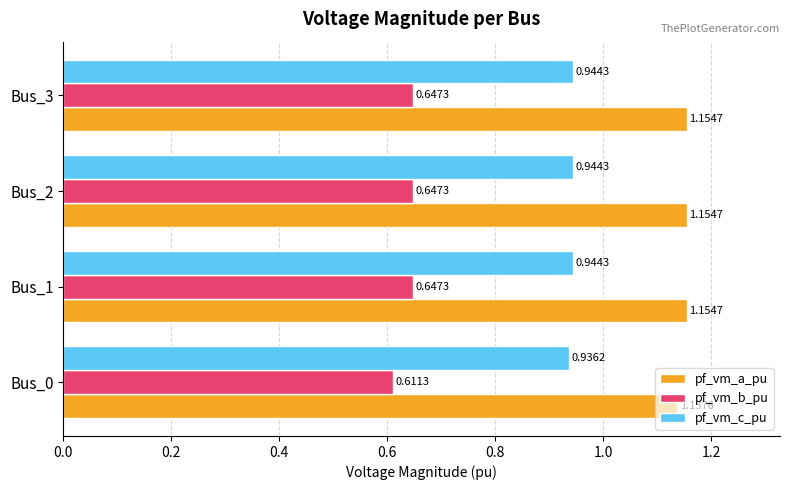

Which series has the widest spread of values?

pf_vm_b_pu